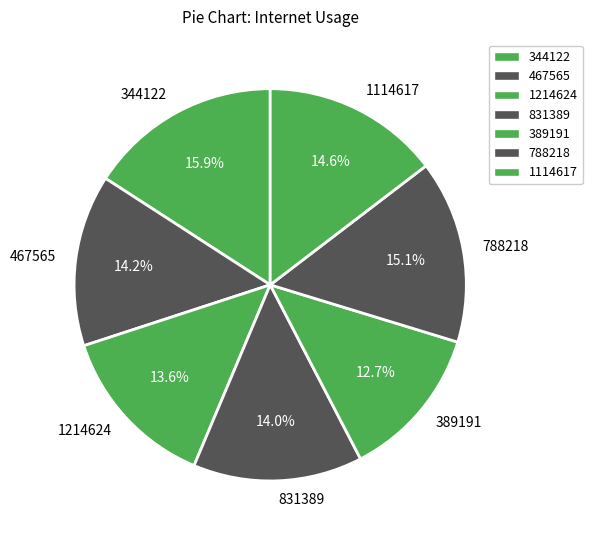

Is it true that 344122 is 11% of the pie?

False